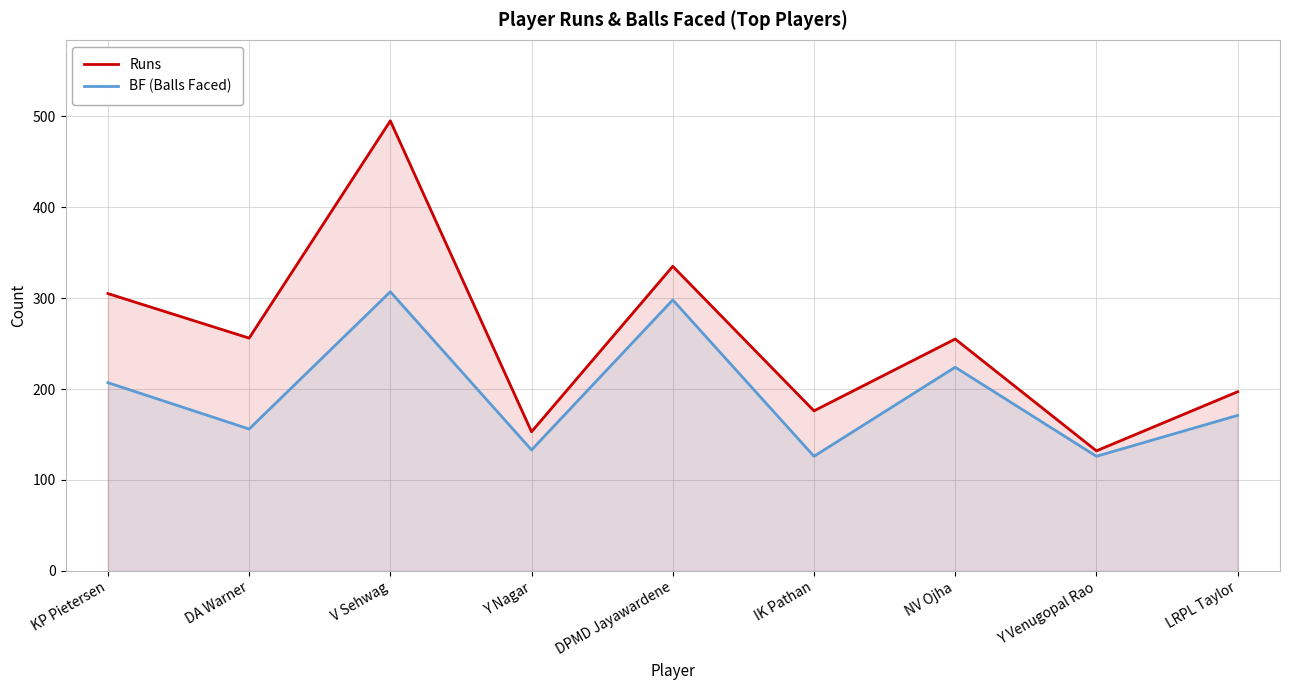

List the labels in order of BF (Balls Faced) value, smallest first.

IK Pathan, Y Venugopal Rao, Y Nagar, DA Warner, LRPL Taylor, KP Pietersen, NV Ojha, DPMD Jayawardene, V Sehwag